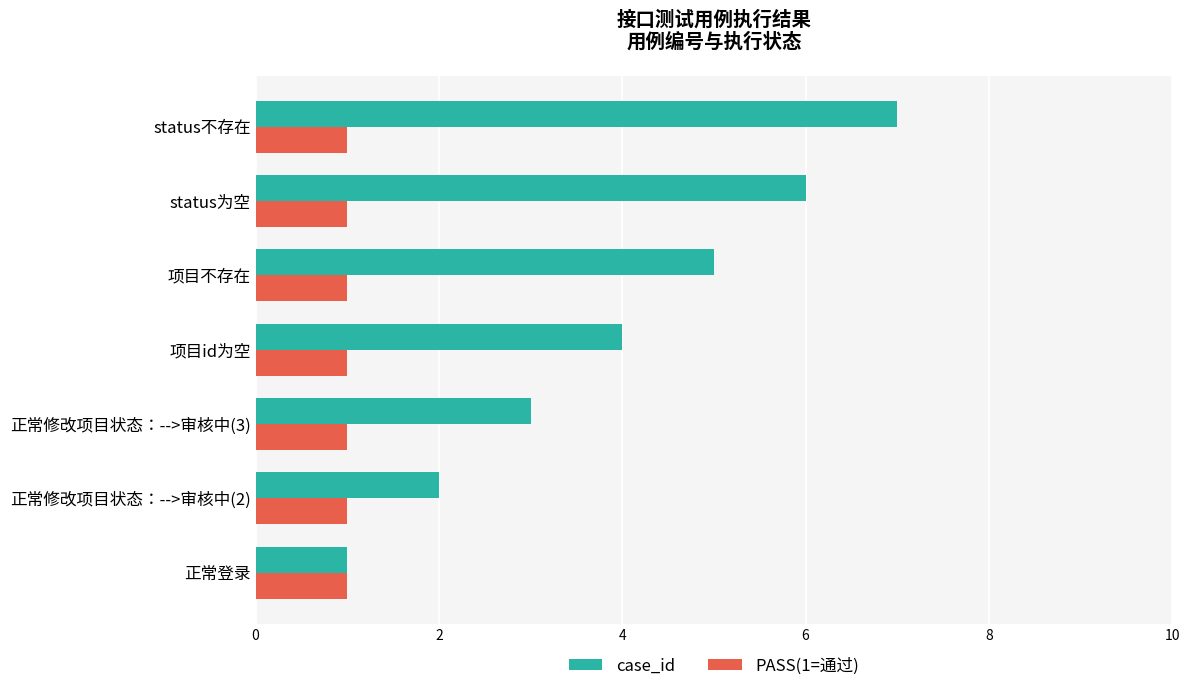

Rank the series by their average value, from highest to lowest.

case_id, PASS(1=通过)